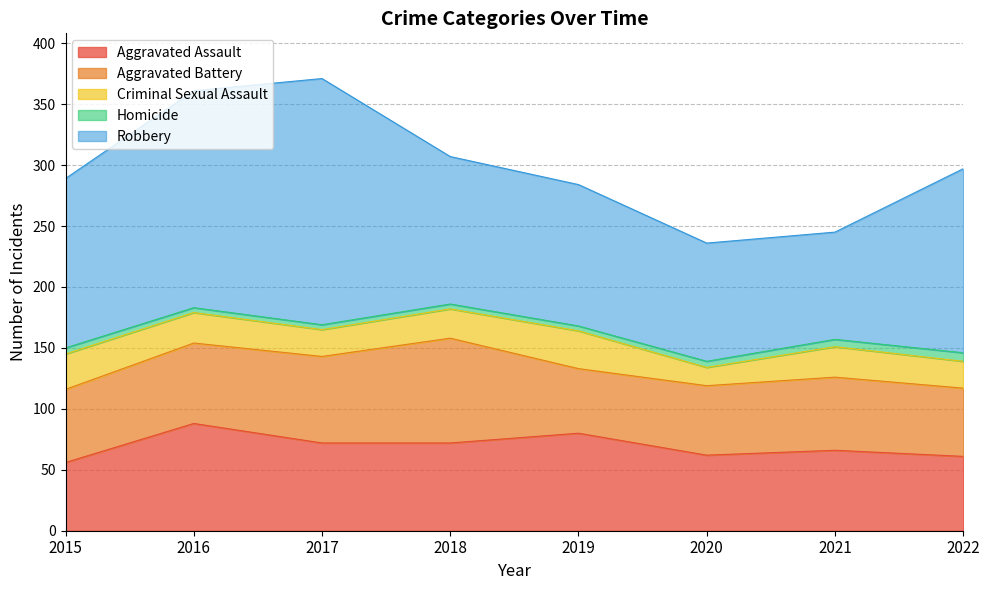

Is it true that Aggravated Assault equals 110 at 2017?

False